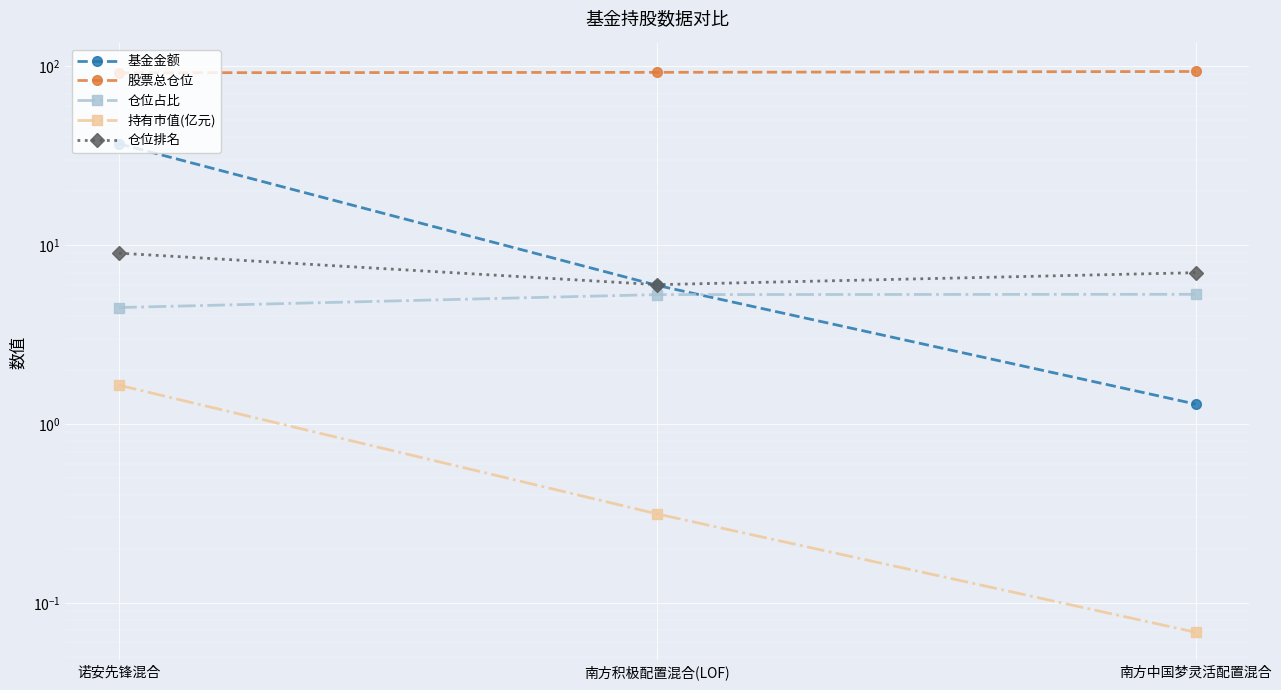

At which label is 持有市值(亿元) closest to 0?

南方中国梦灵活配置混合